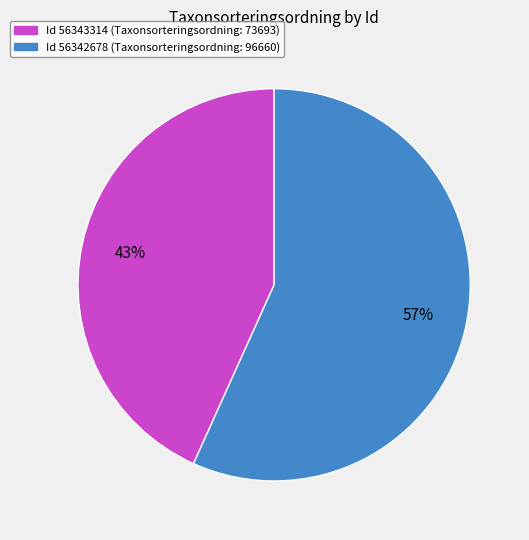

Does any single category account for the majority?

Yes